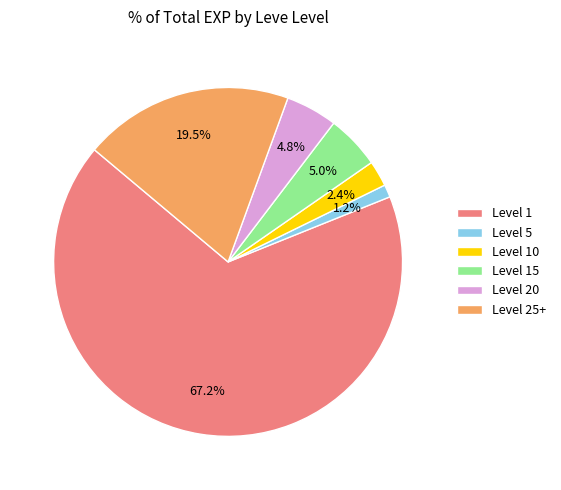

Between Level 15 and Level 25+, which is larger?

Level 25+